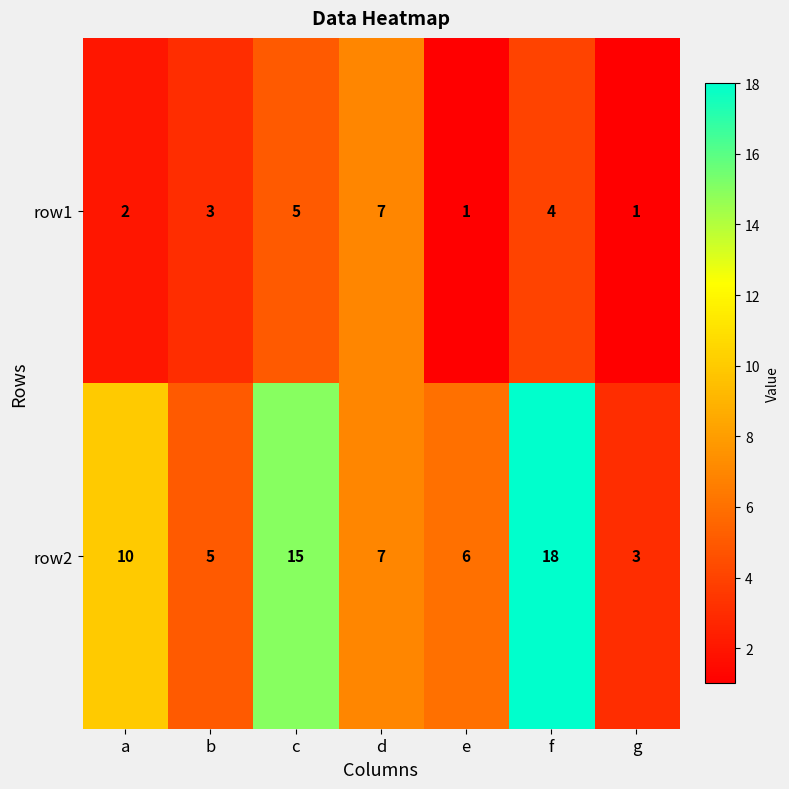

Reading left to right, list all the values displayed in this chart.

row1: a=2	b=3	c=5	d=7	e=1	f=4	g=1
row2: a=10	b=5	c=15	d=7	e=6	f=18	g=3